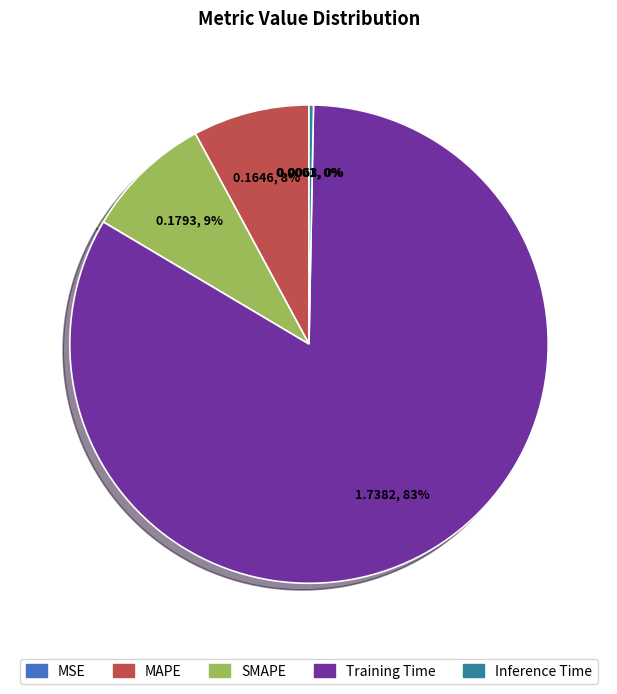

Which slice represents more than half of the pie?

Training Time